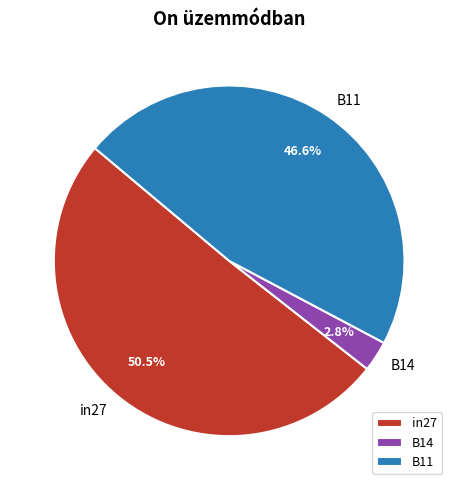

What percentage is the B11 slice, to the nearest percent?

47%